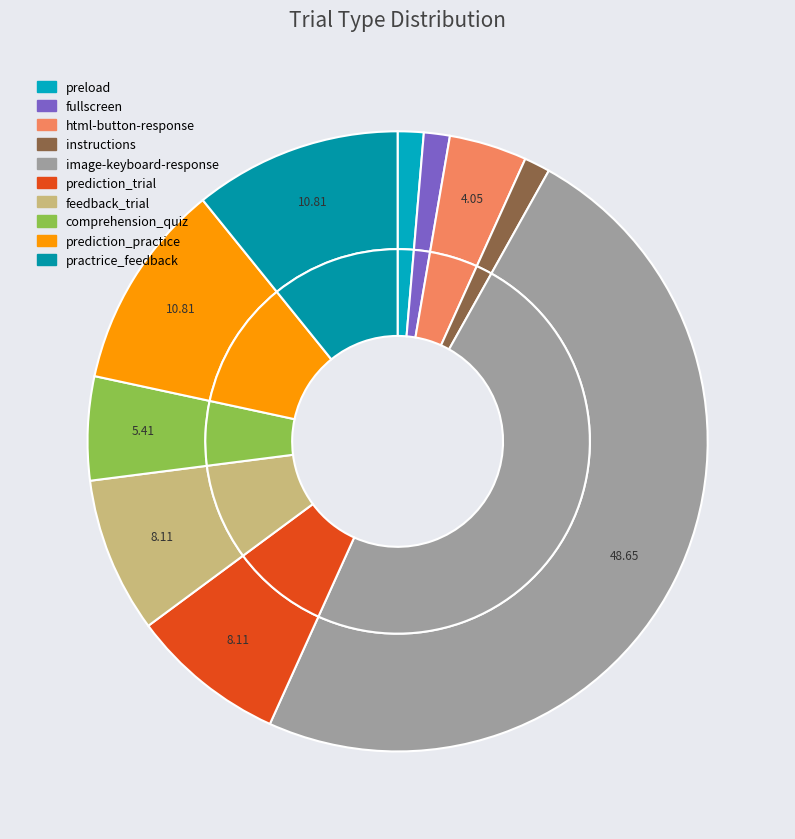

Rank the categories by value from highest to lowest.

image-keyboard-response, prediction_practice, practrice_feedback, prediction_trial, feedback_trial, comprehension_quiz, html-button-response, preload, fullscreen, instructions